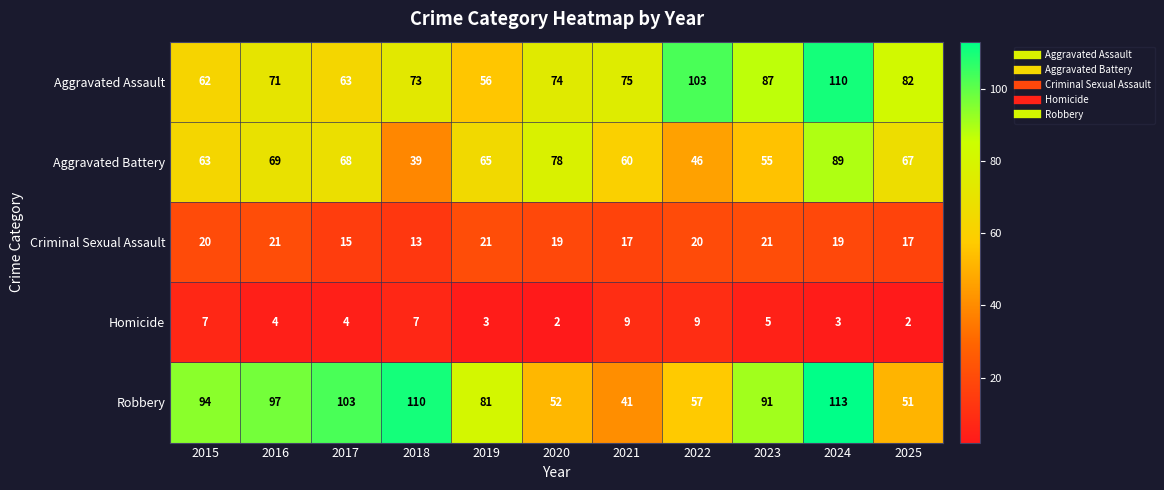

The Aggravated Battery series shows 22 at 2023. True or false?

False